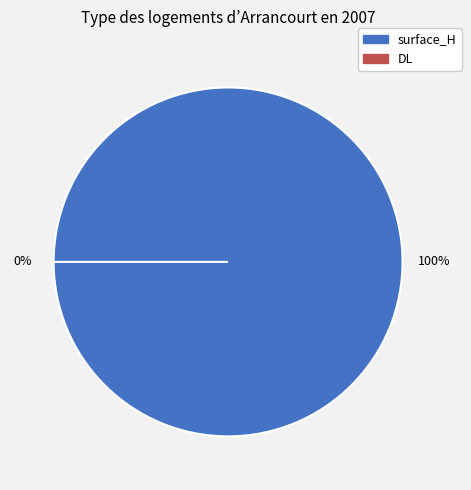

To the nearest percent, what is the difference between the largest and smallest slice percentages?

100%